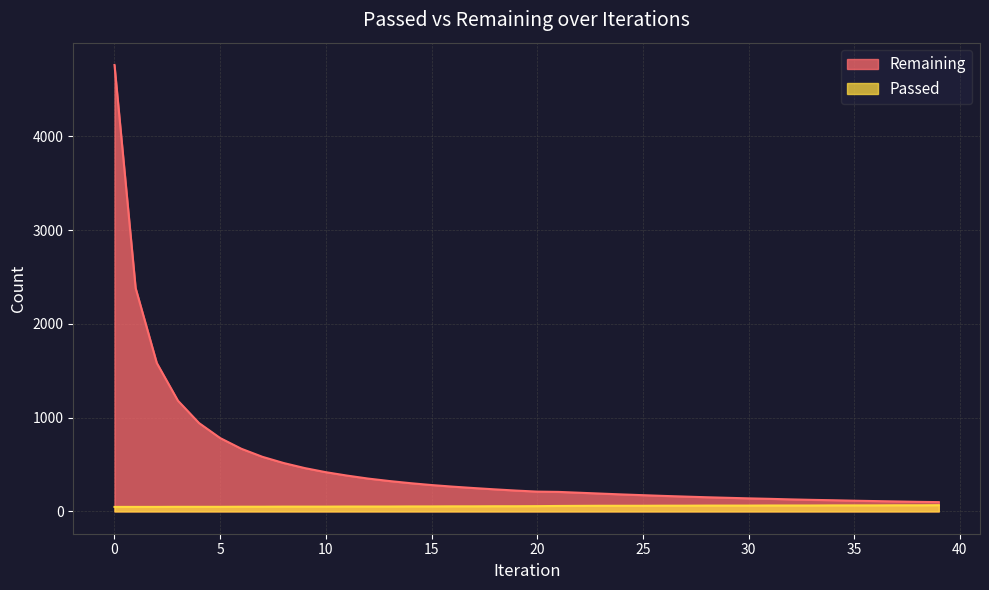

What is the difference between the second highest and second lowest values in the Remaining series?

2279